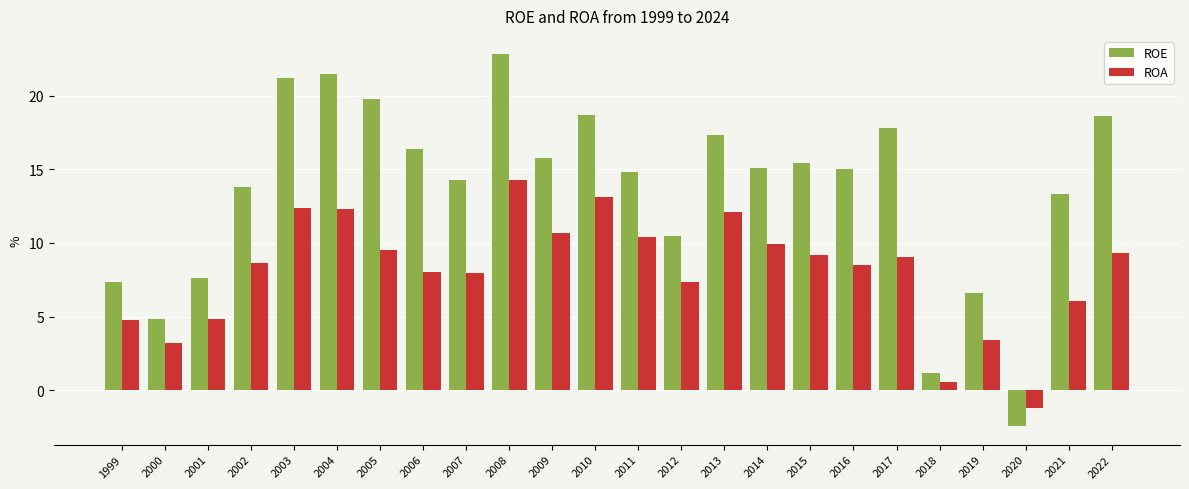

How many series are shown in this chart?

2